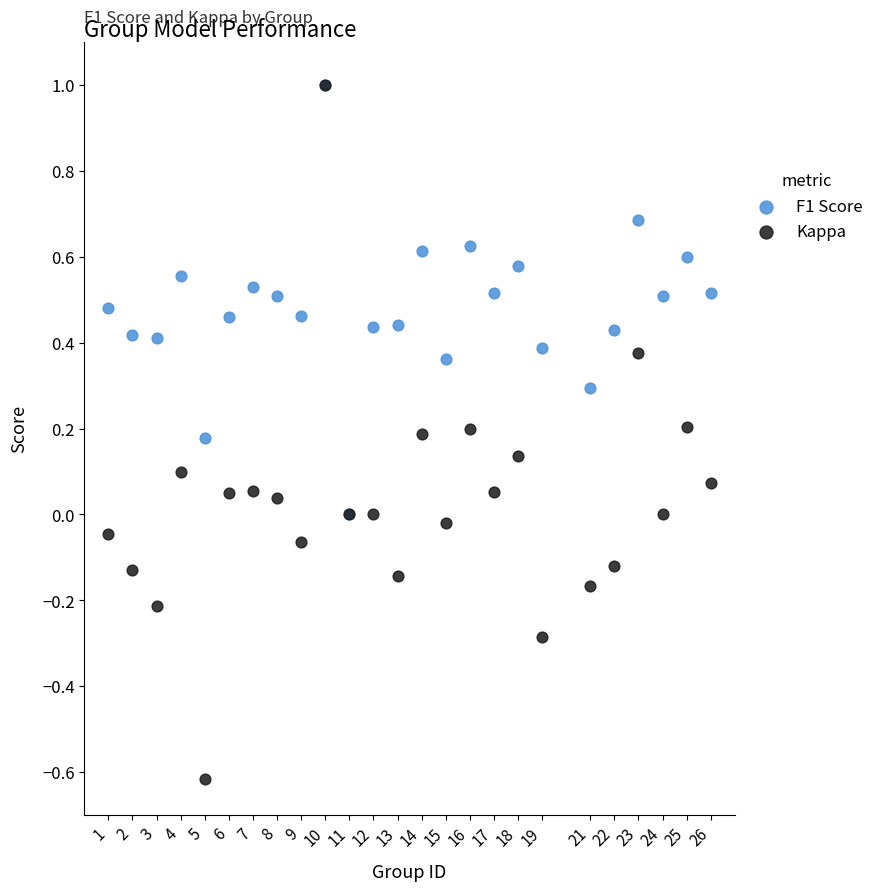

What are all the series names shown in the legend?

F1 Score, Kappa